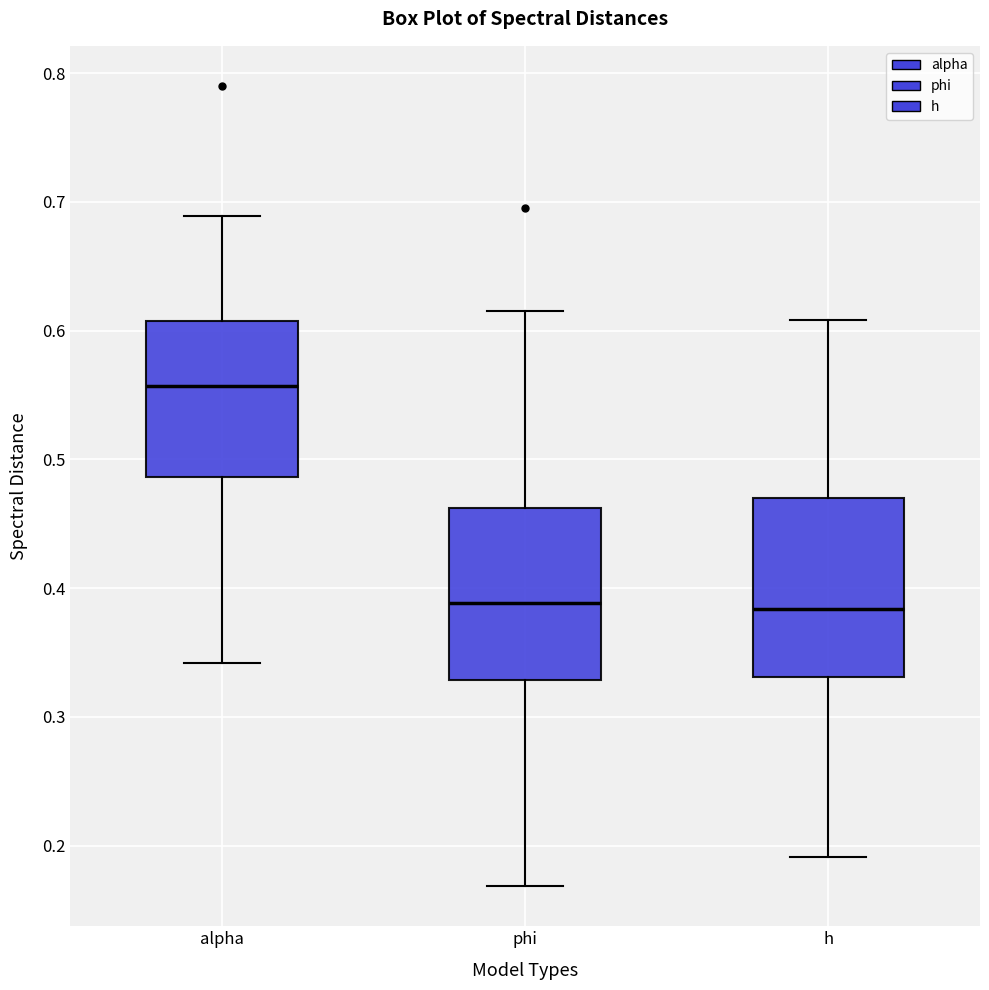

Where does the lower whisker of the box for phi end on the y-axis? The values are not printed on the chart, so give them approximately, as read against the axis.

0.17